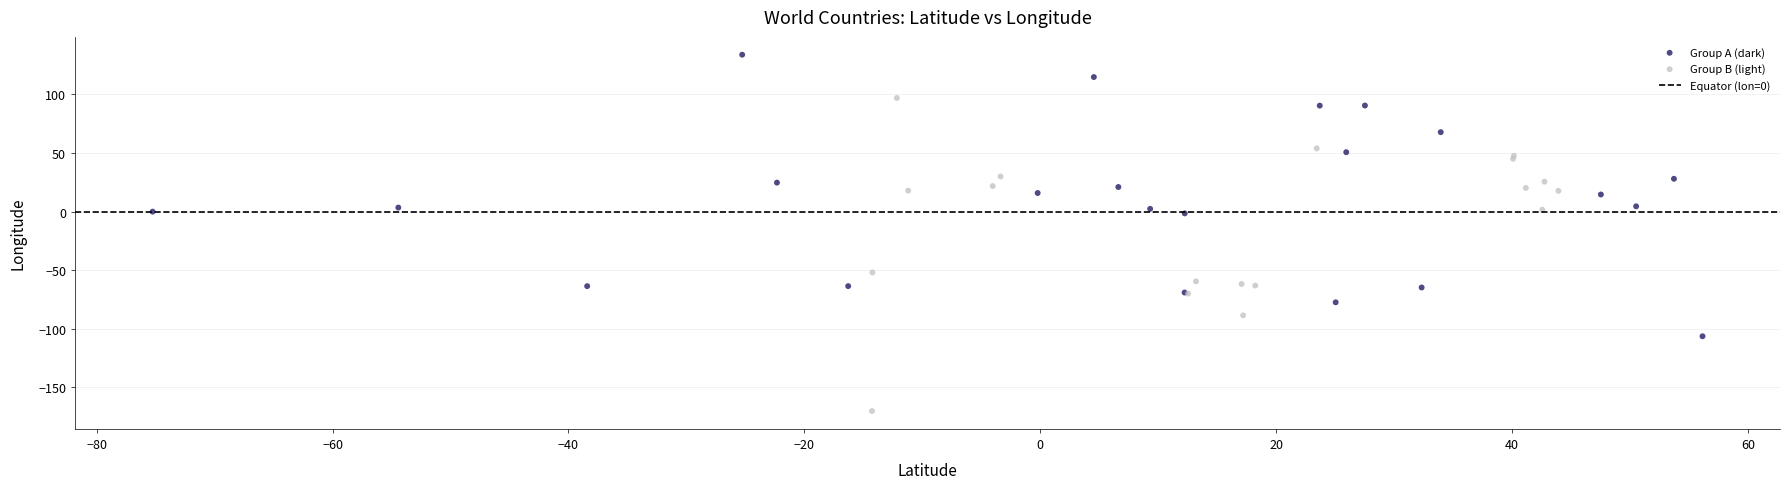

Which series reaches the maximum Y coordinate?

Group A (dark)